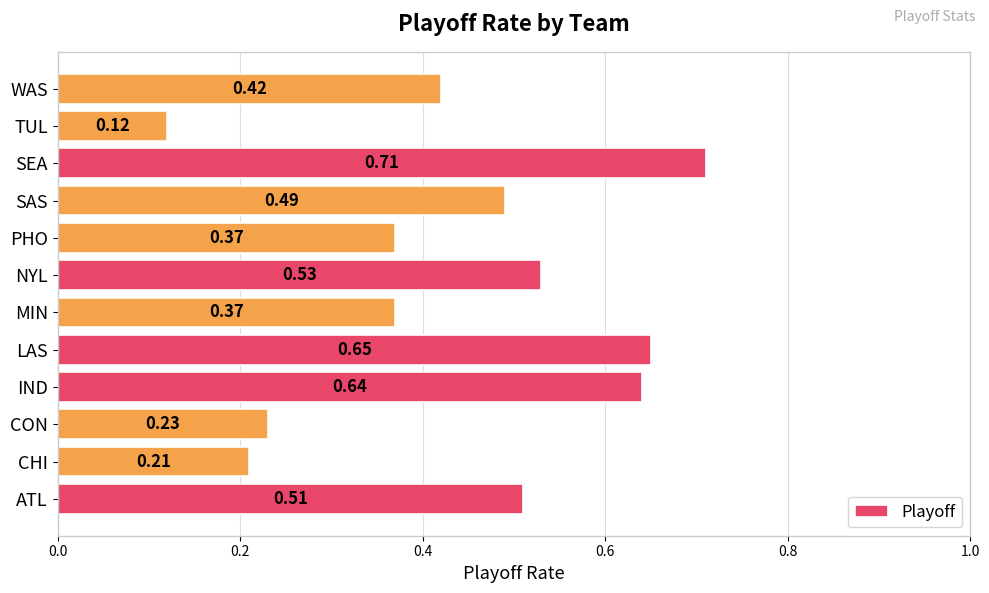

At which label is the value closest to 0?

TUL